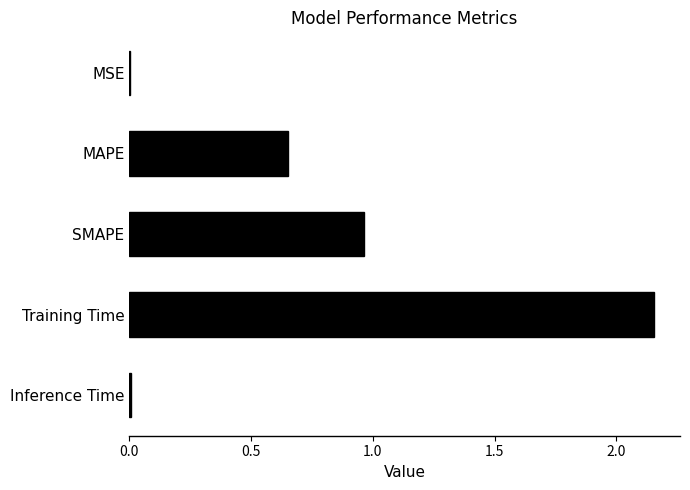

The chart shows a value of 0.0 at Inference Time. True or false?

True